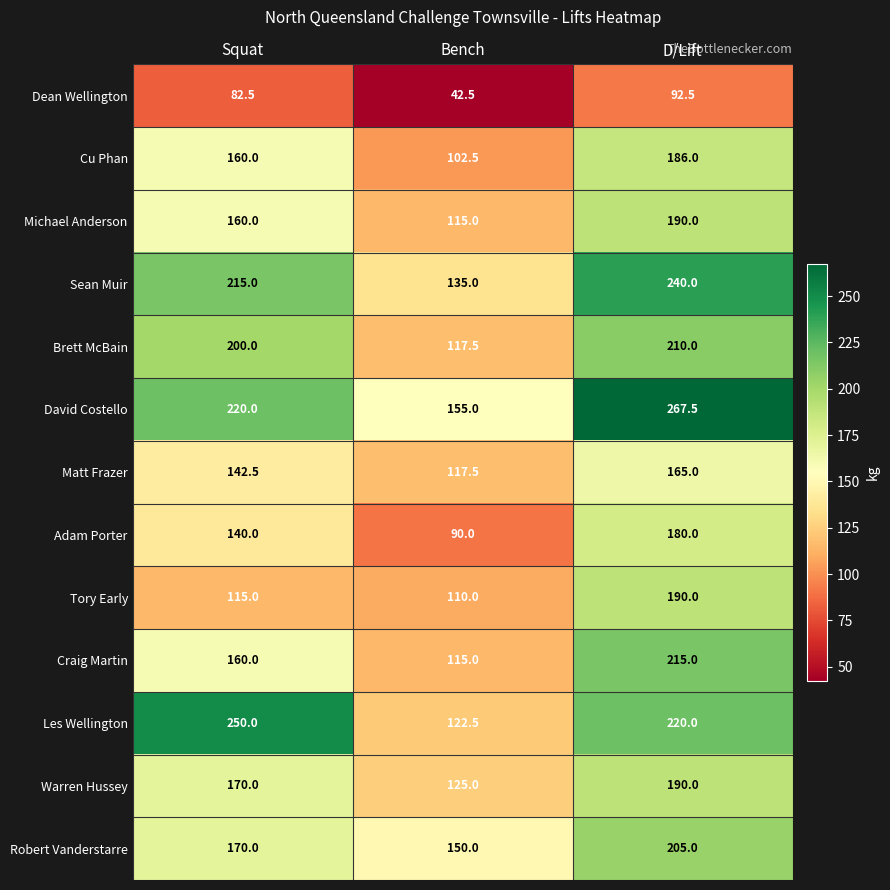

At which category is the sum across all series the highest?

D/Lift